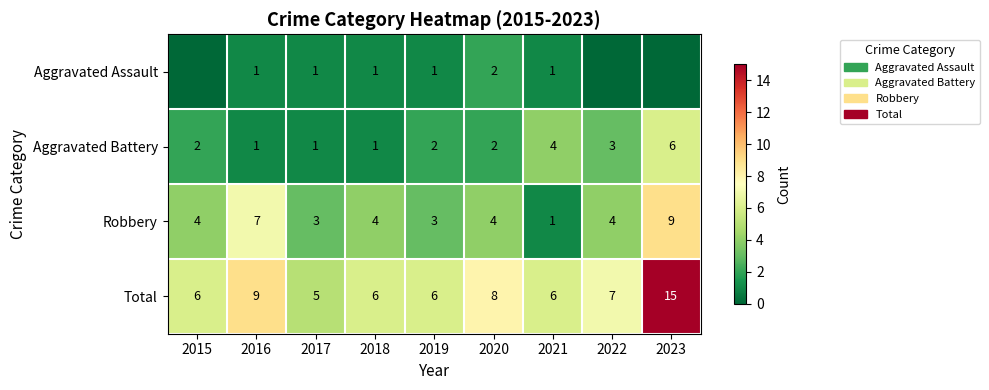

At which category is the sum across all series the highest?

2023